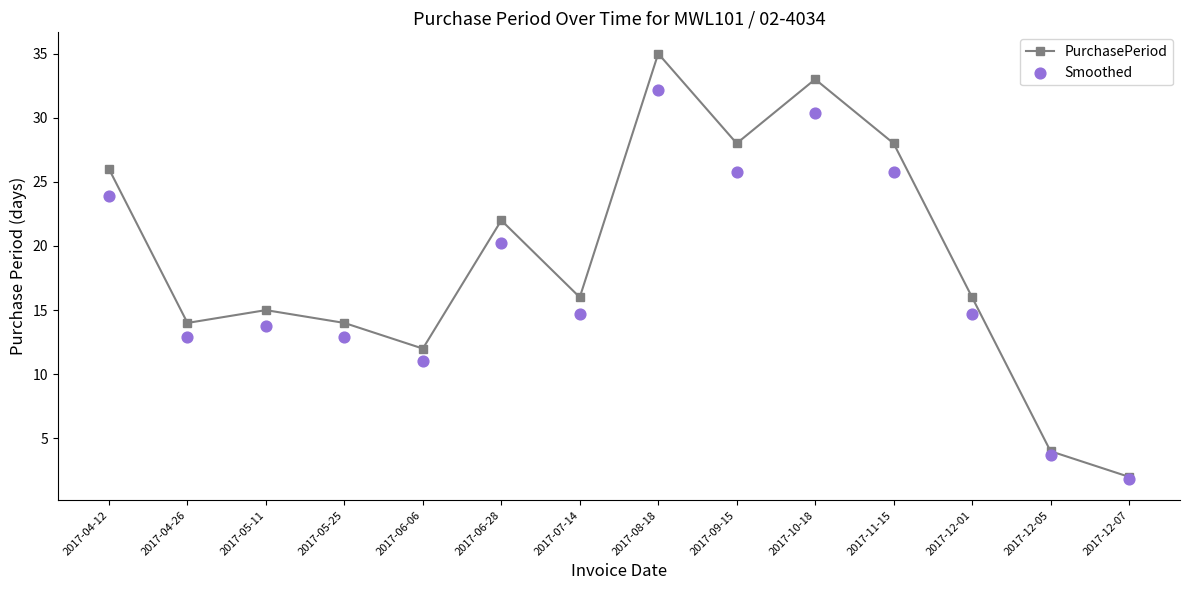

What is the total value across all series at 2017-10-18?

63.4